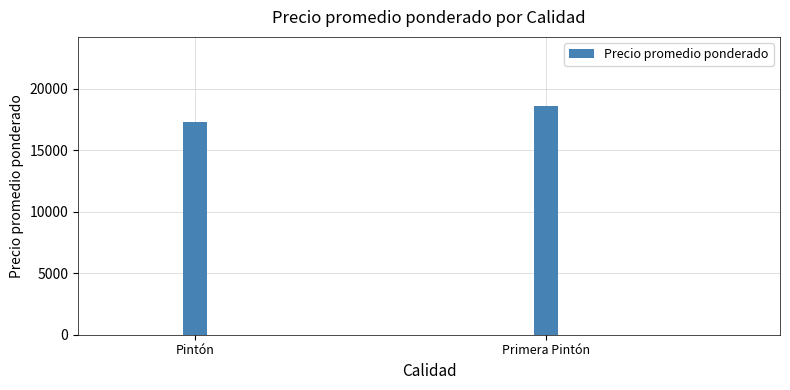

Where is the data nearest to the value 17982?

Pintón